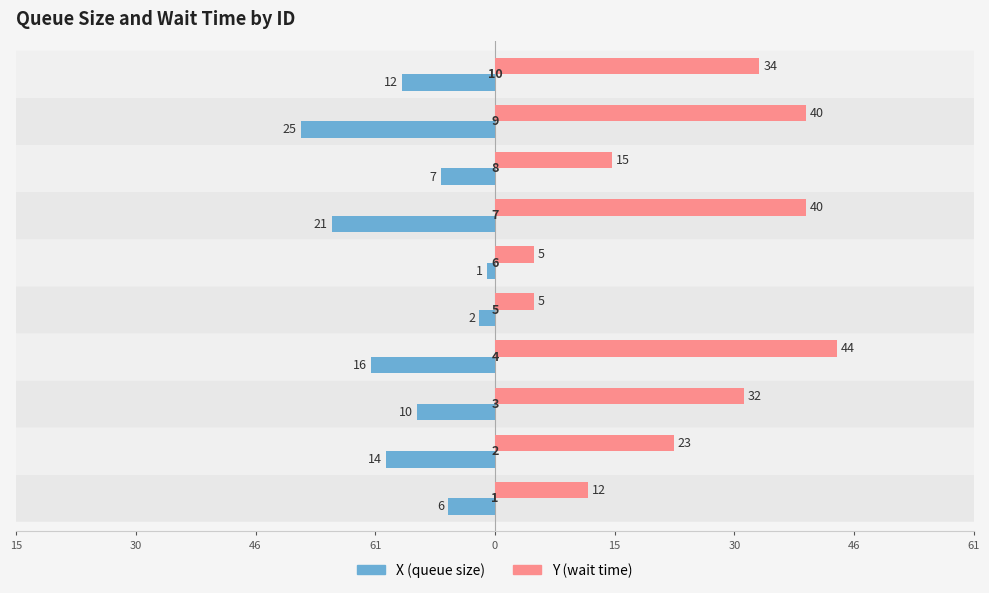

What are all the series names shown in the legend?

X (queue size), Y (wait time)